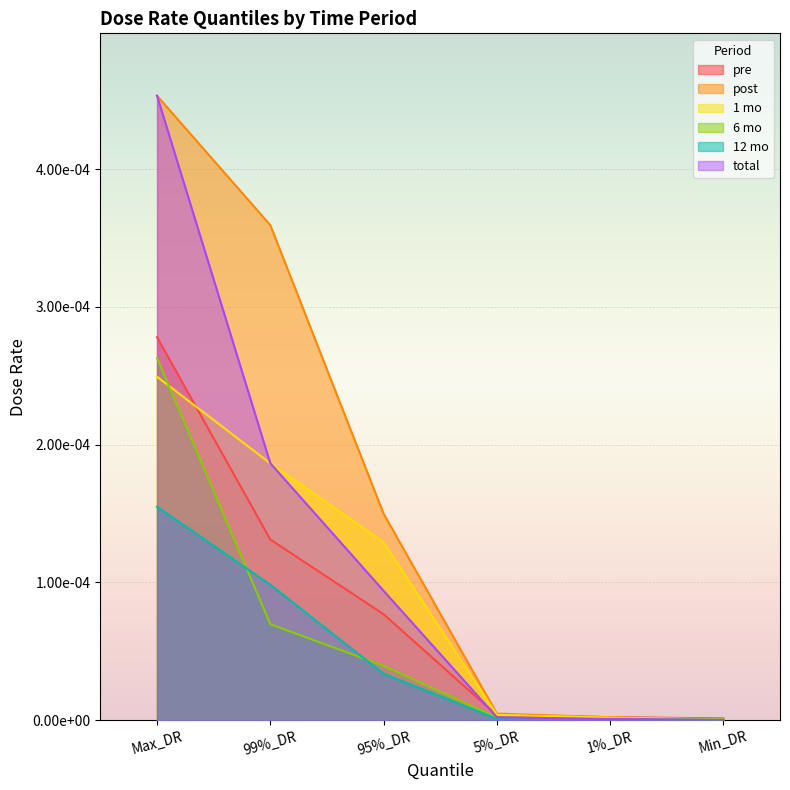

The value of 6 mo at 95%_DR is 0.0. True or false?

False